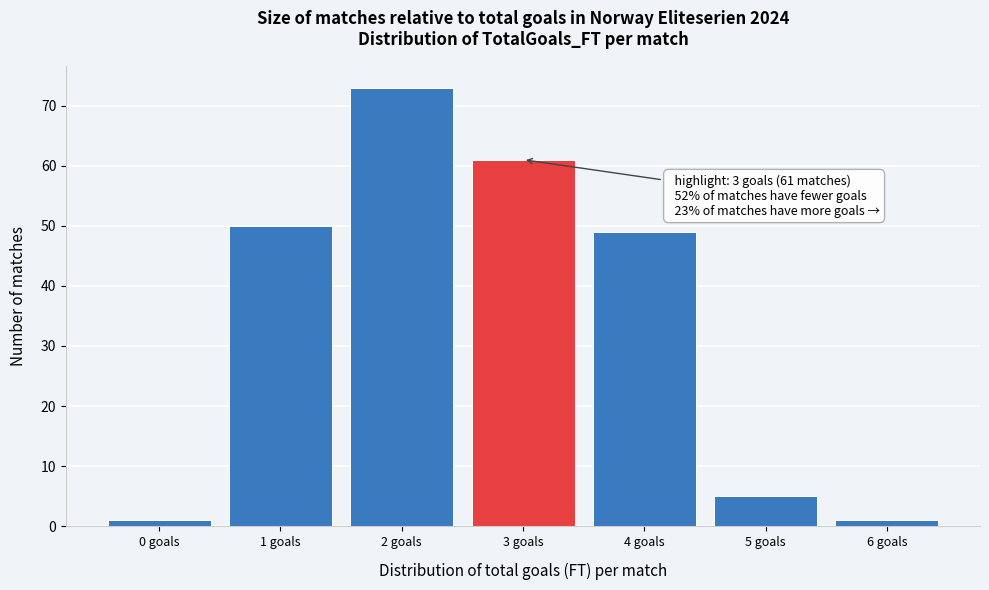

Over which range of the x-axis is the bar tallest?

1.5 to 2.5